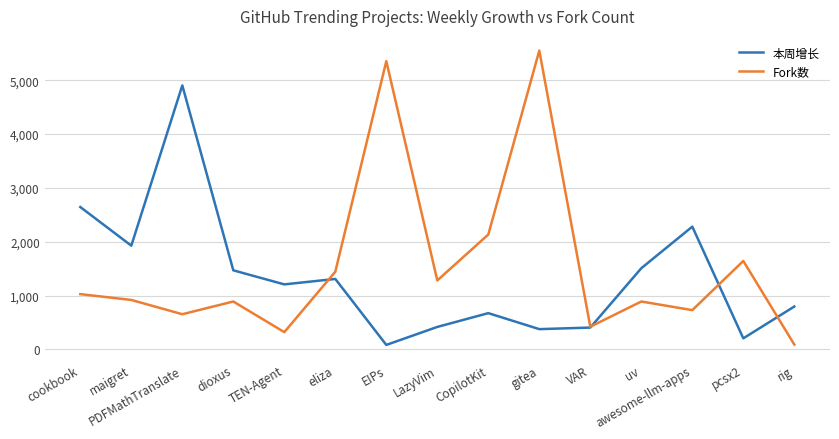

Read the 本周增长 value at eliza, to the nearest 100.

1300